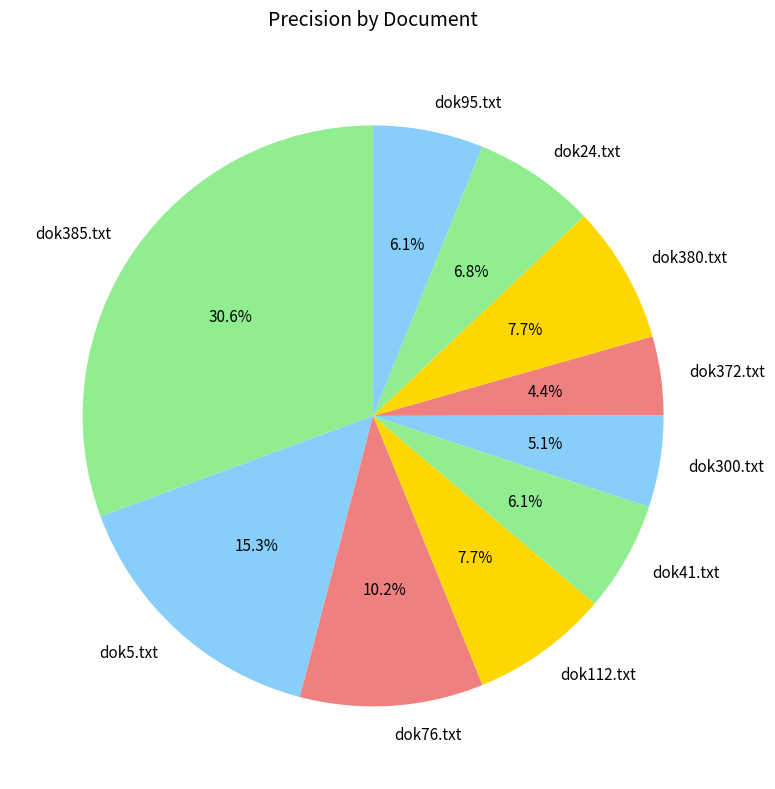

What is the smallest slice in the pie chart?

dok372.txt